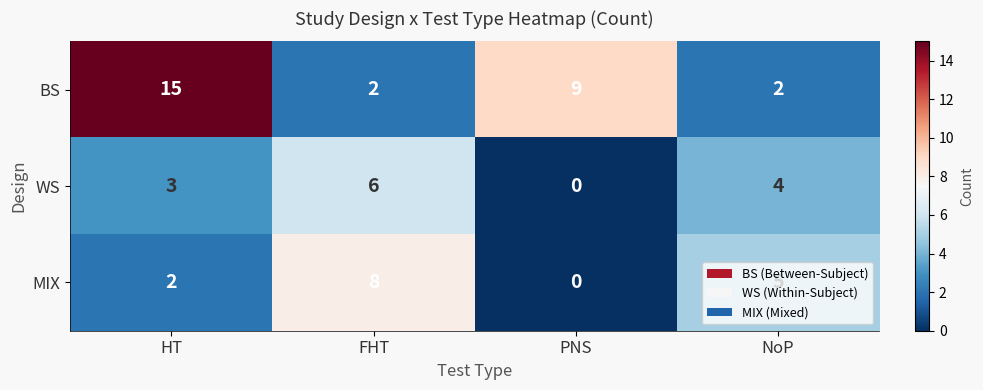

Which series has the widest spread of values?

BS